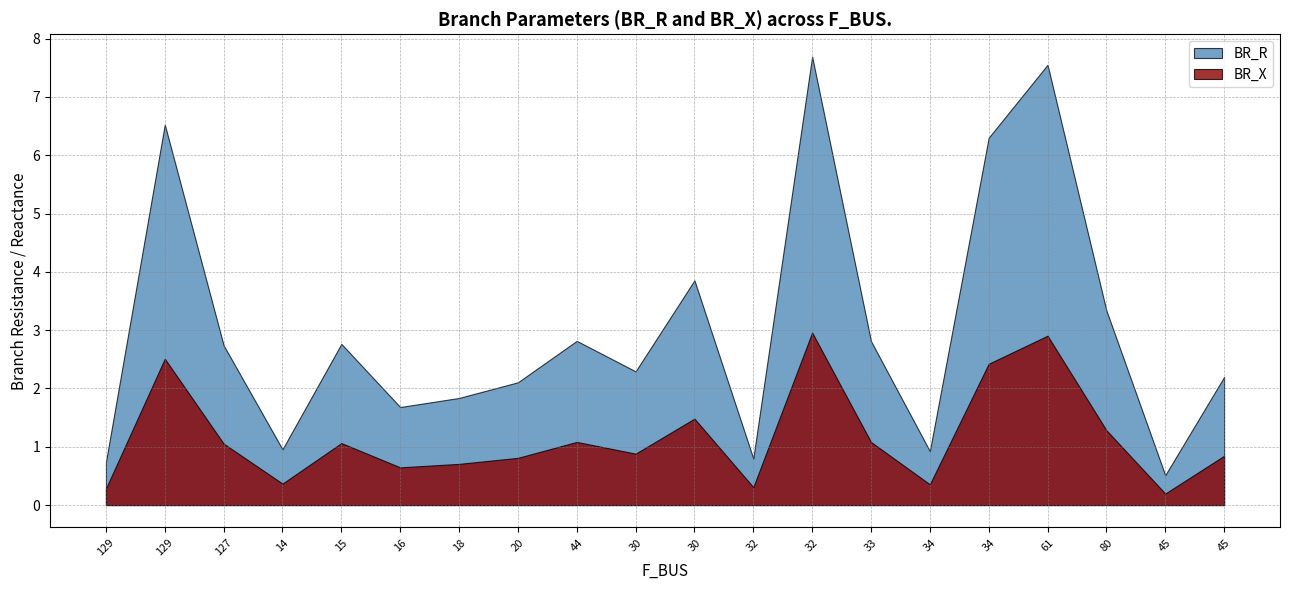

At which label is BR_X closest to 1?

127